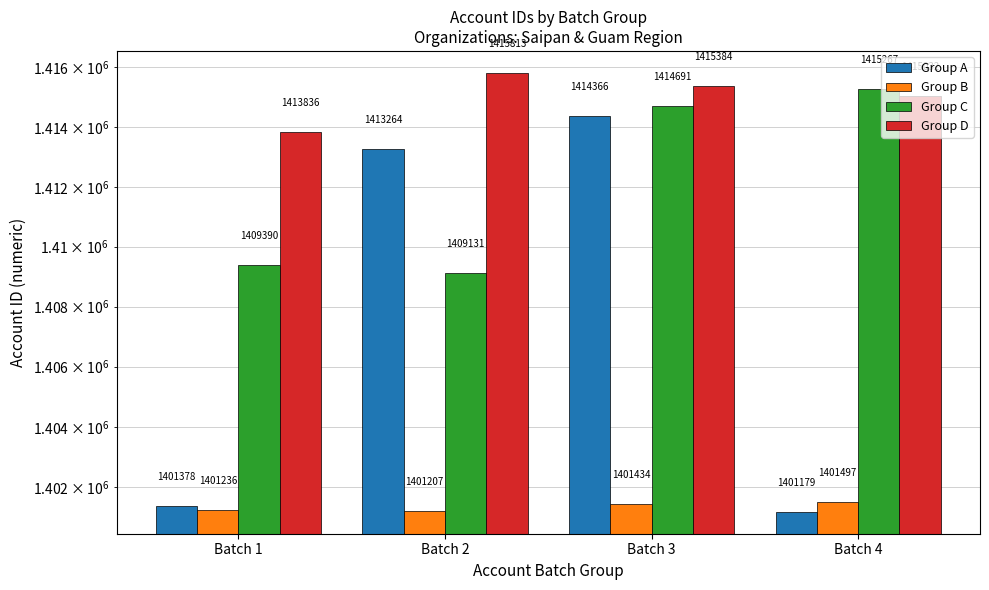

Which category has the highest value across all series?

Batch 2